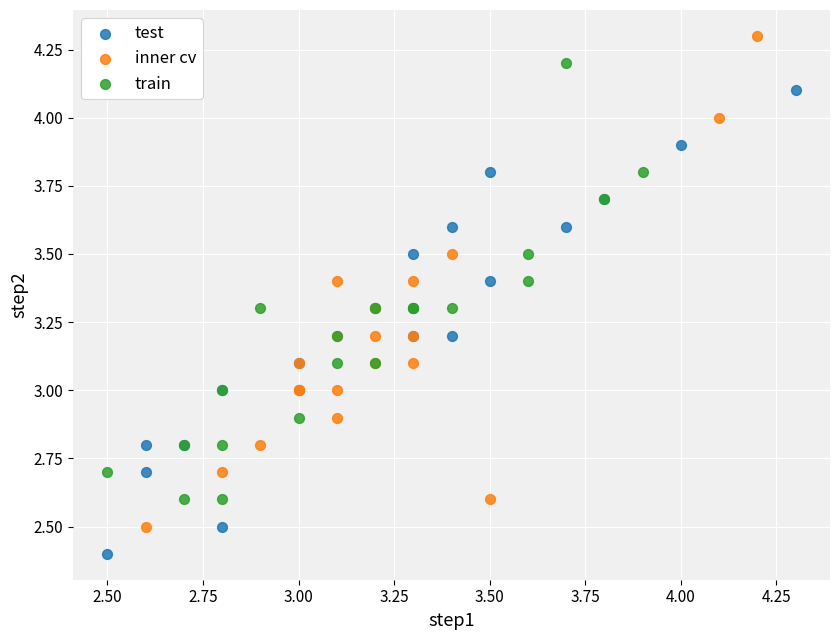

Which series contains the highest Y value?

inner cv